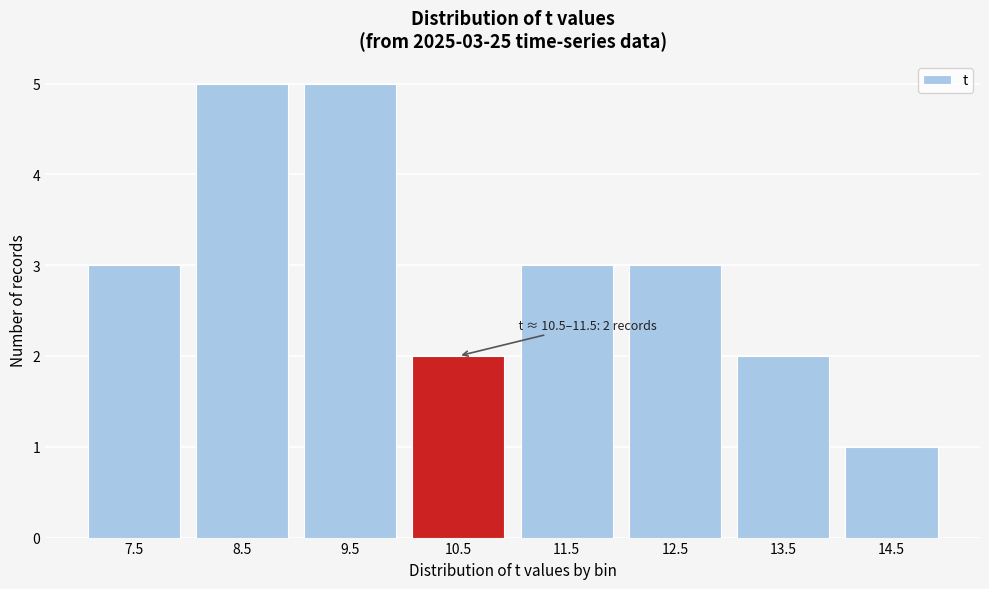

Reading left to right, transcribe all the data shown in this chart.

7.5=3	8.5=5	9.5=5	10.5=2	11.5=3	12.5=3	13.5=2	14.5=1